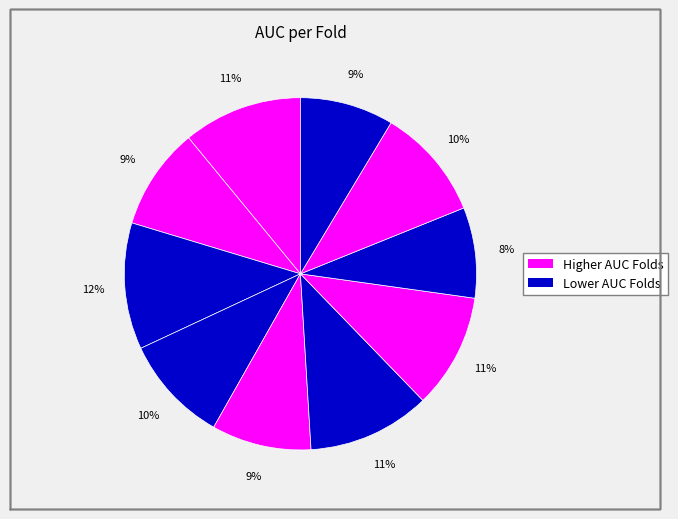

Which slice is the smallest?

Fold 8